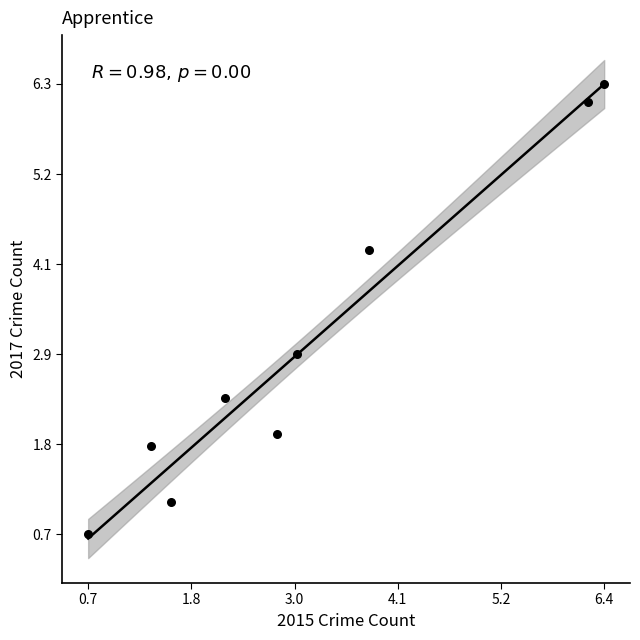

What is the range of Y values (max minus min)?

5.6